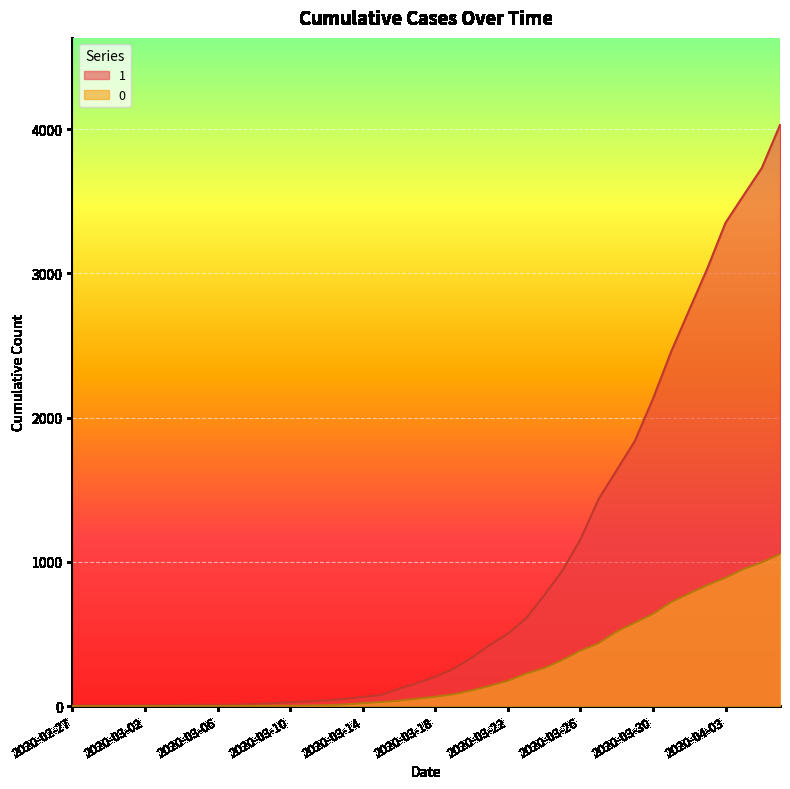

What is the difference between the maximum and second lowest values in the 0 series?

1054